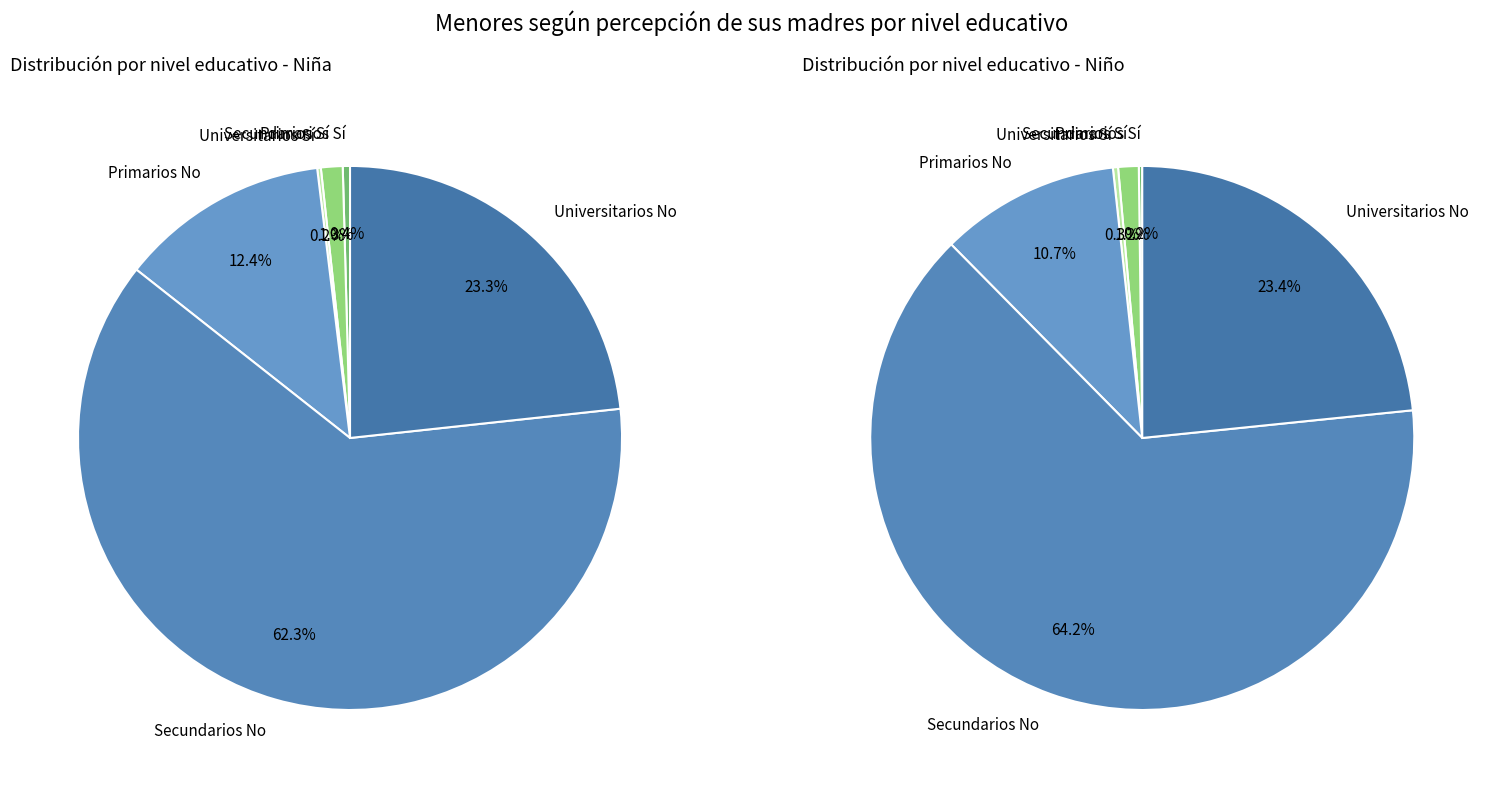

The Primarios No slice represents 12% of the pie. True or false?

True